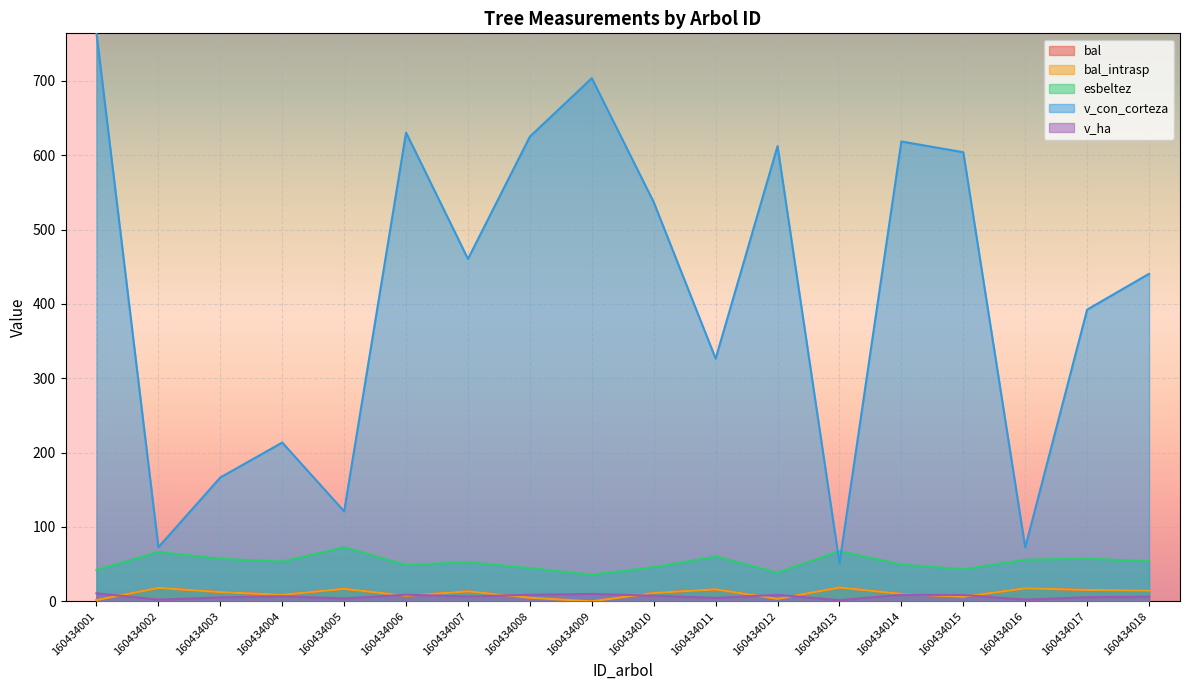

How many data points in esbeltez are above 53?

9